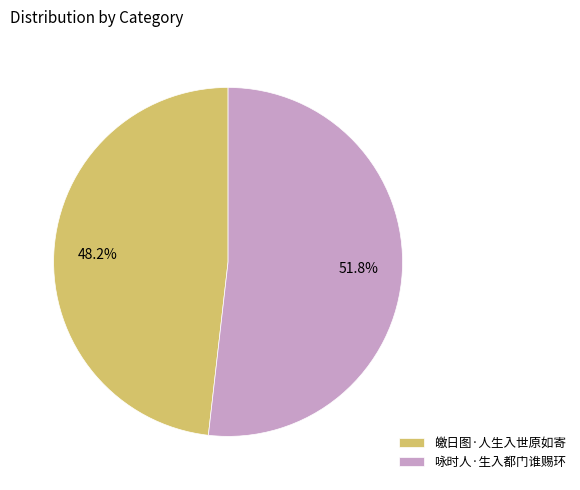

To the nearest percent, what percentage of the pie is 皦日图·人生入世原如寄?

48%